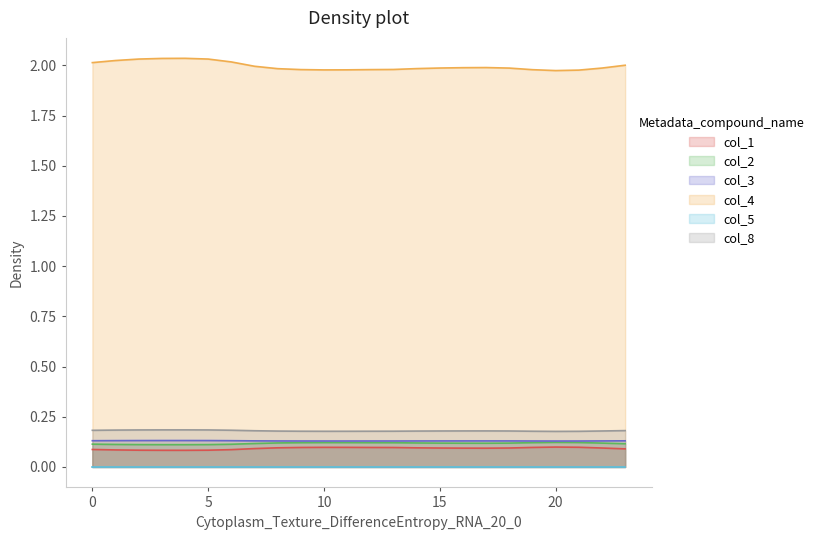

Count the number of data series in this chart.

6